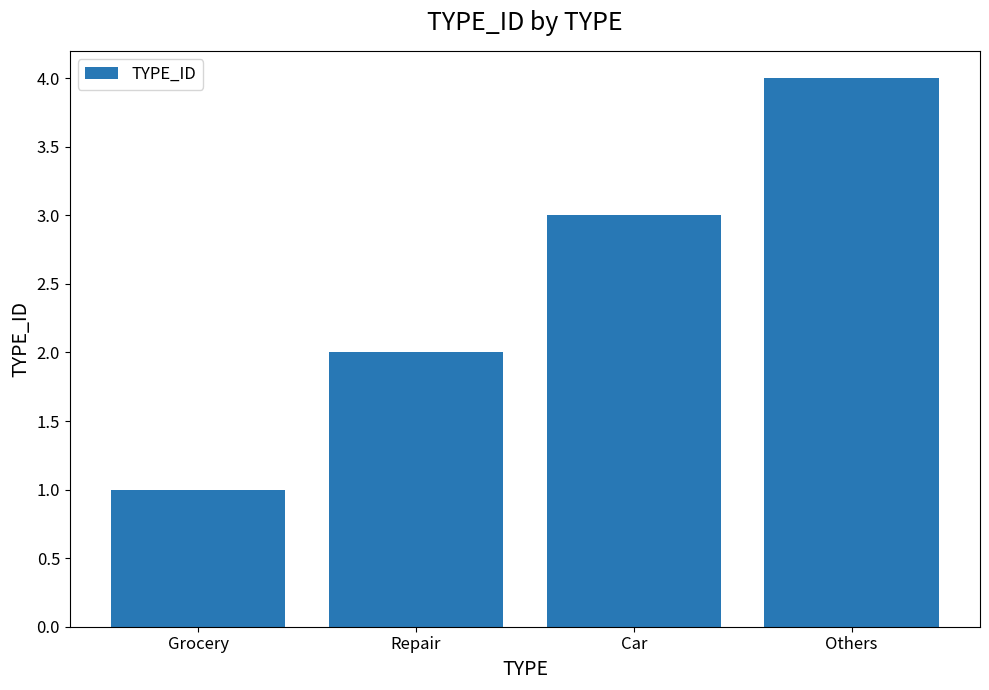

Rank the categories by value from lowest to highest.

Grocery, Repair, Car, Others